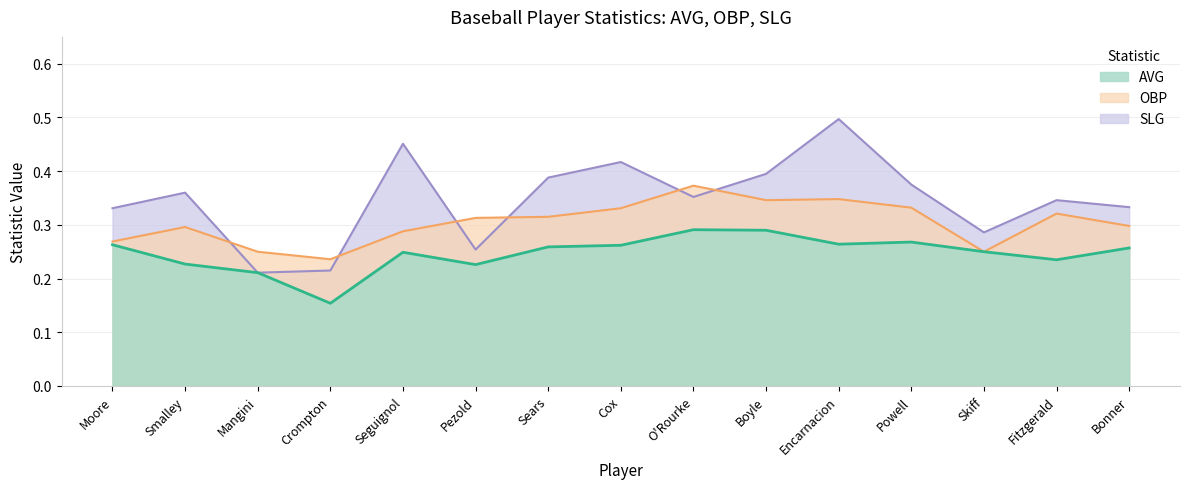

The AVG series shows 0.1 at Seguignol. True or false?

False